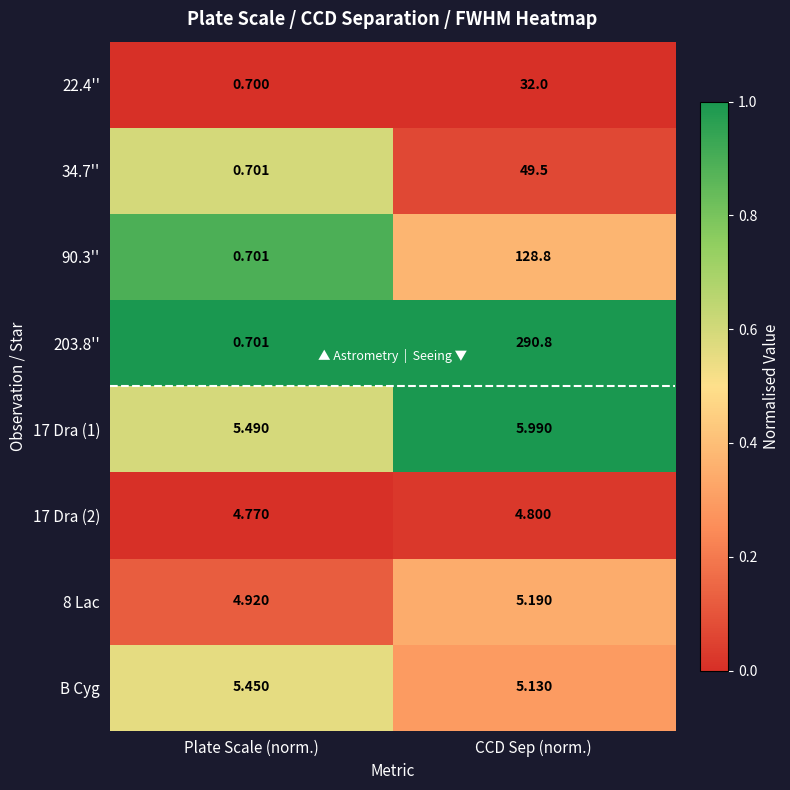

Which category has the highest value across all series?

CCD Sep (norm.)